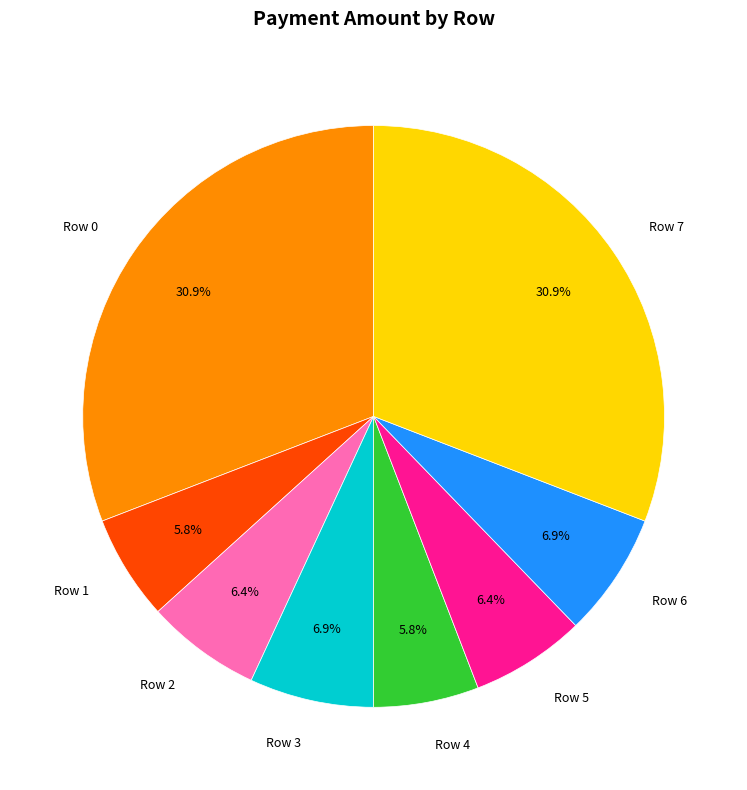

Is the sum of Row 1 and Row 2 greater than half?

No